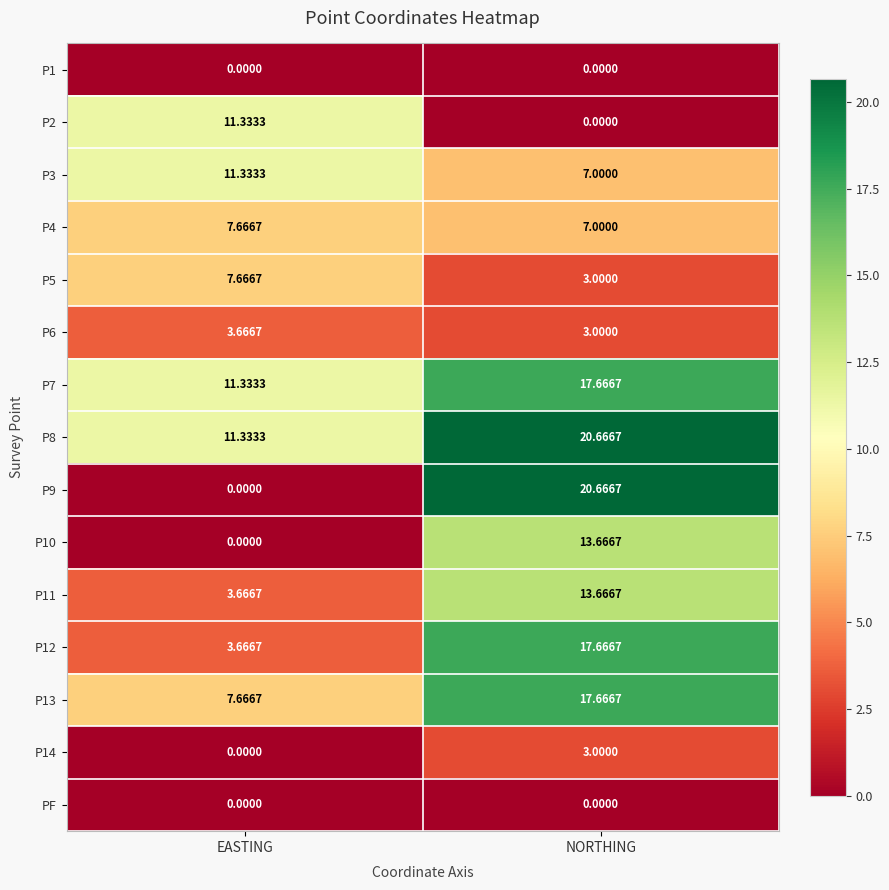

At which label is P3 closest to 9?

NORTHING